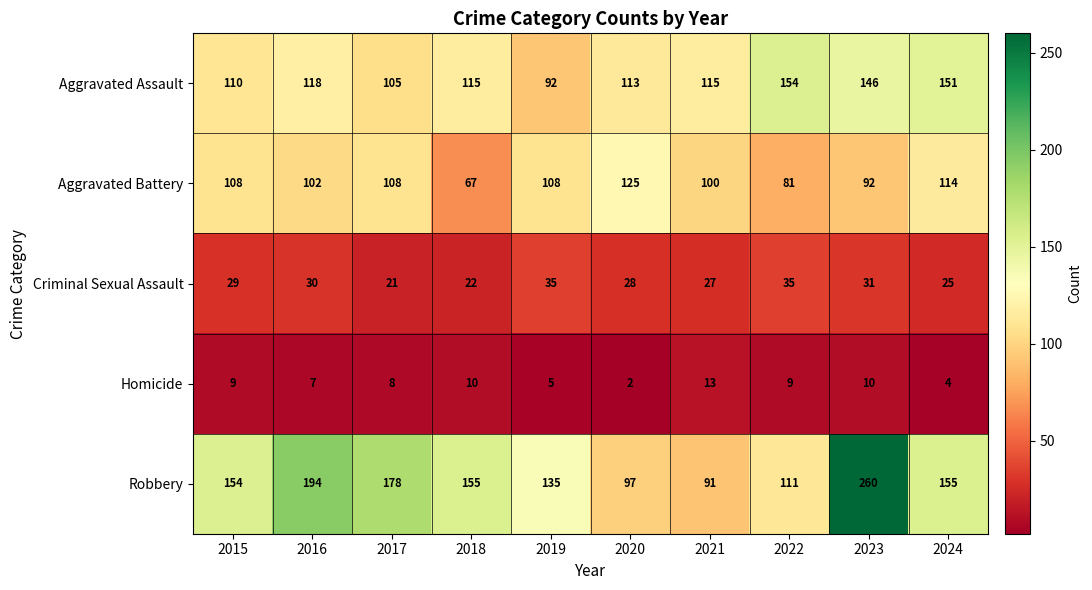

How many data points does each series have?

10